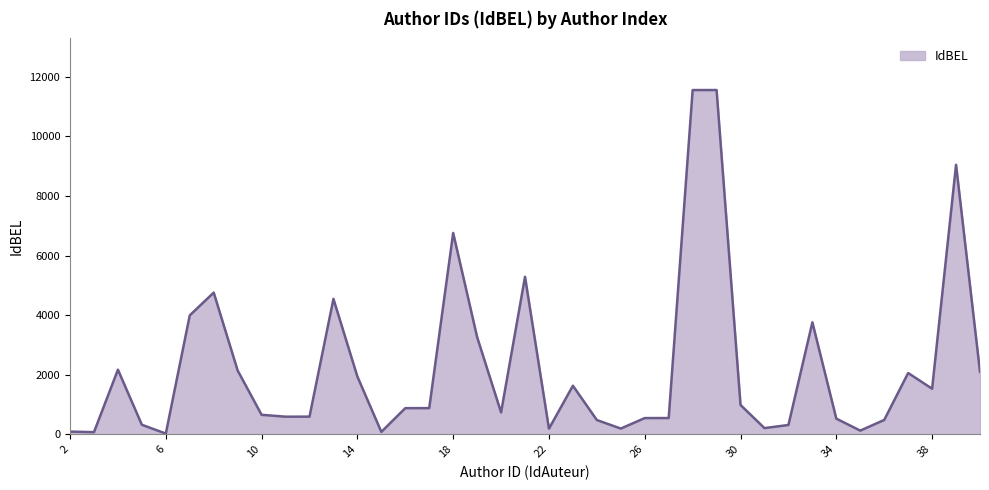

What is the greatest value displayed?

11555